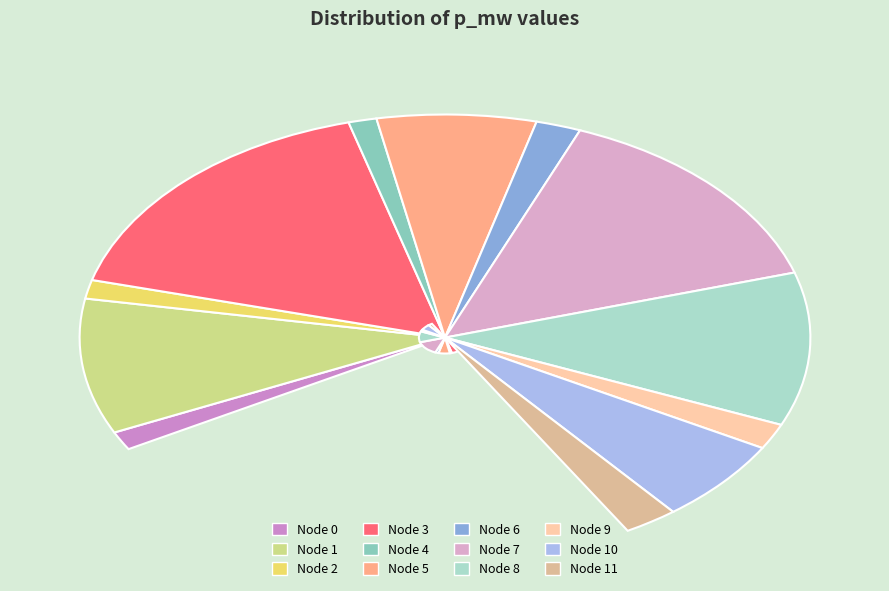

What percentage is the 10 slice, to the nearest percent?

8%